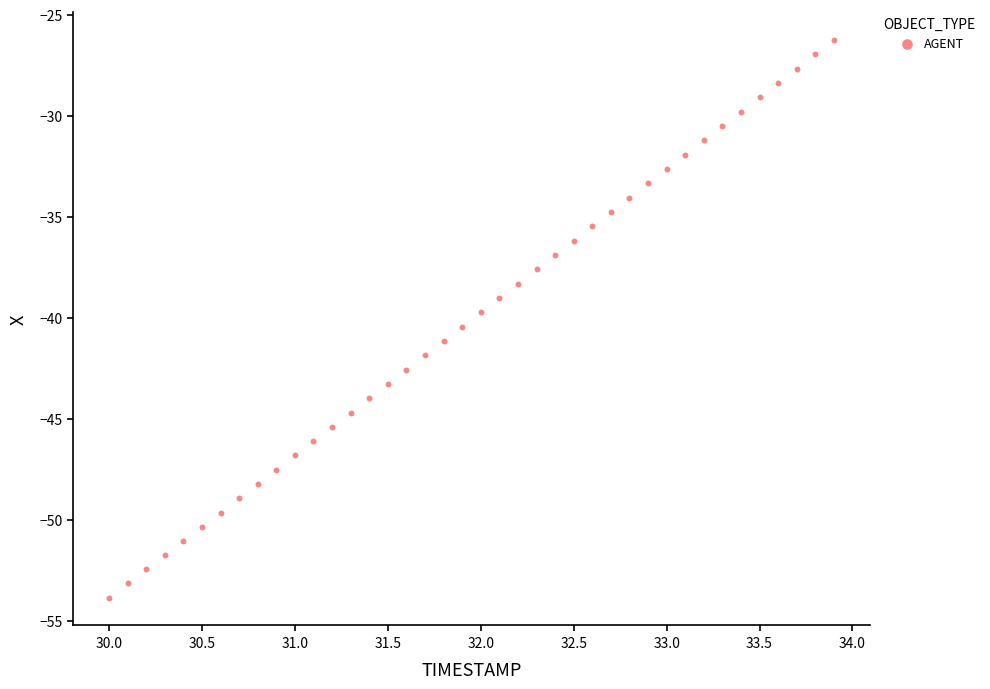

What is the range of Y values (max minus min)?

27.6